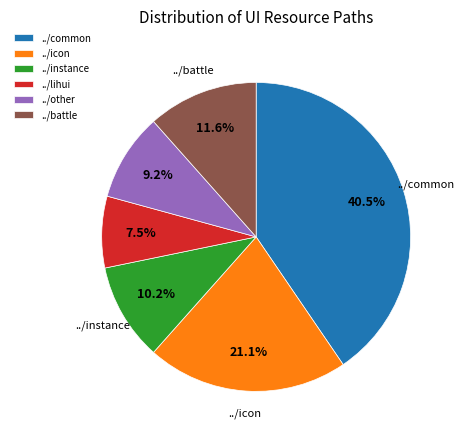

What portion of the pie excludes ../lihui?

92.5%